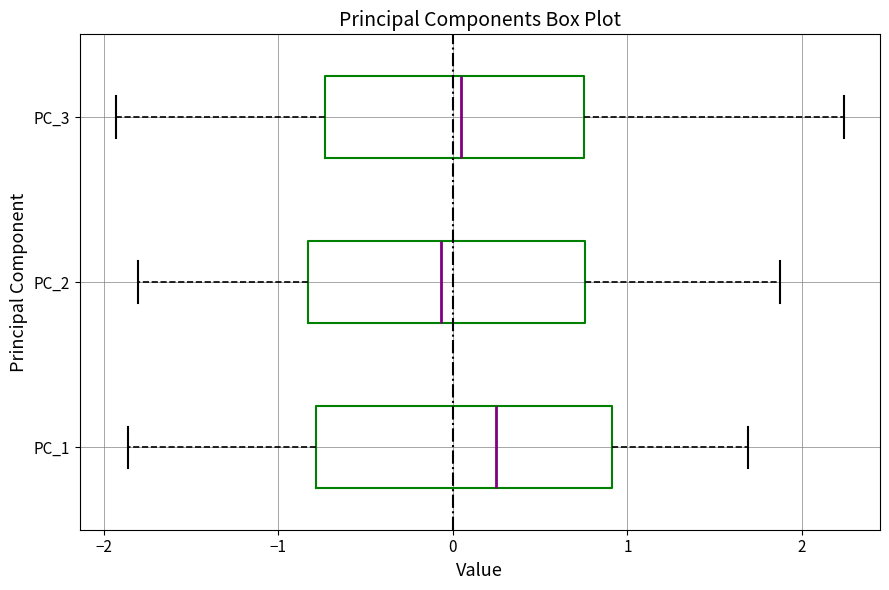

Which box has the furthest to the left median line?

PC_2